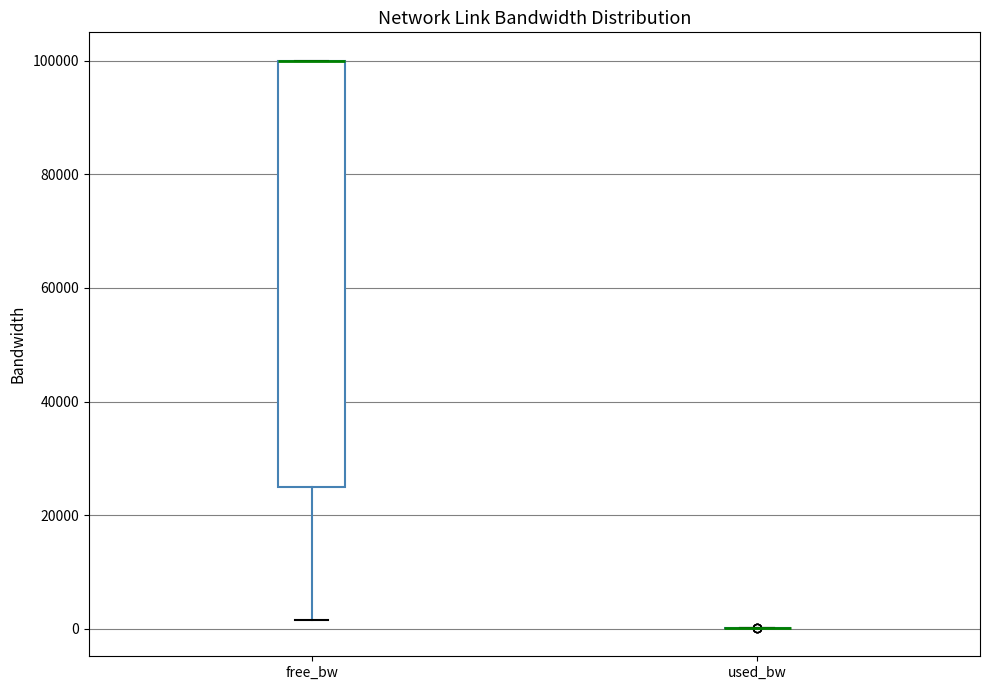

Reading left to right, read every box against the y-axis: the position of its median line, the range the box covers, and the ends of its whiskers. The values are not printed on the chart, so give them approximately, as read against the axis.

free_bw: median 100000 (drawn on the box's upper edge), box 24000 to 100000, whiskers 2000 to 100000
used_bw: box collapsed to a line at 0, whiskers 0 to 0